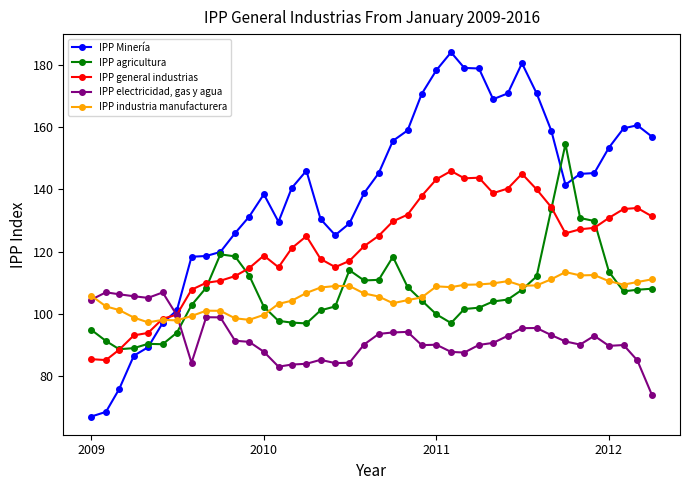

What are all the series names shown in the legend?

IPP Minería, IPP agricultura, IPP general industrias, IPP electricidad, gas y agua, IPP industria manufacturera